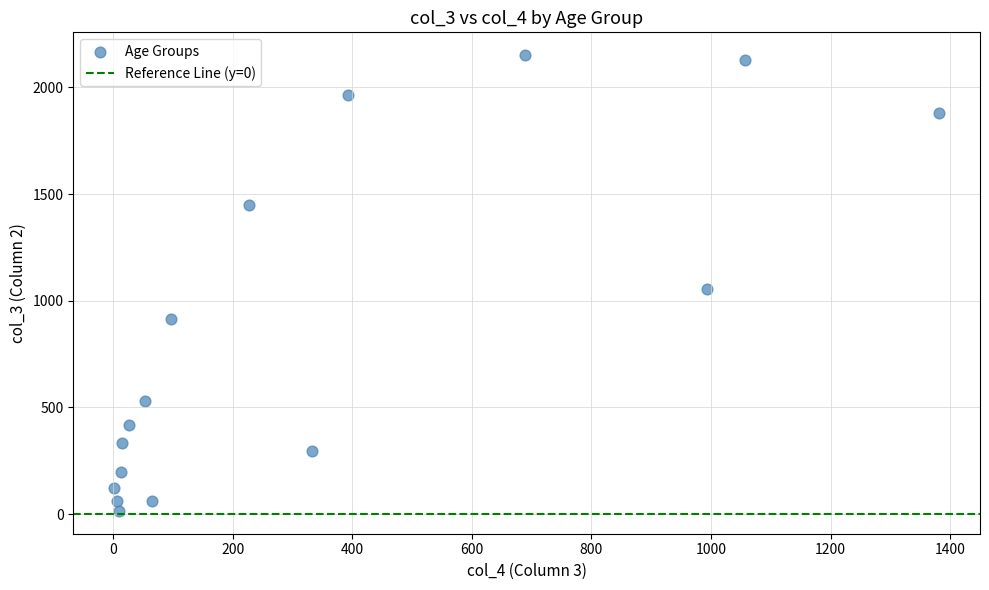

What is the range of X values (max minus min)?

1379